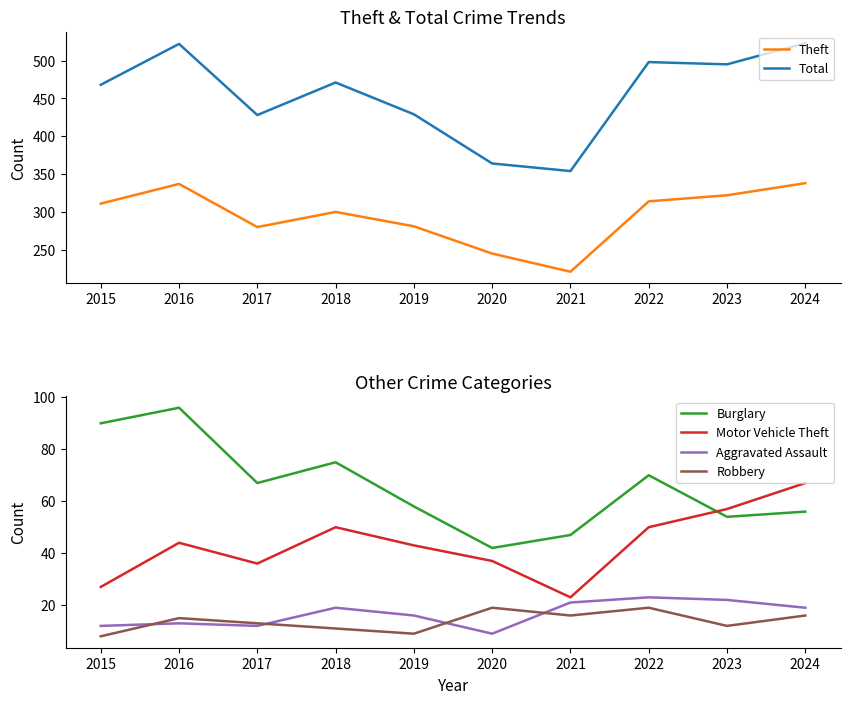

Where is Burglary nearest to the value 69?

2022